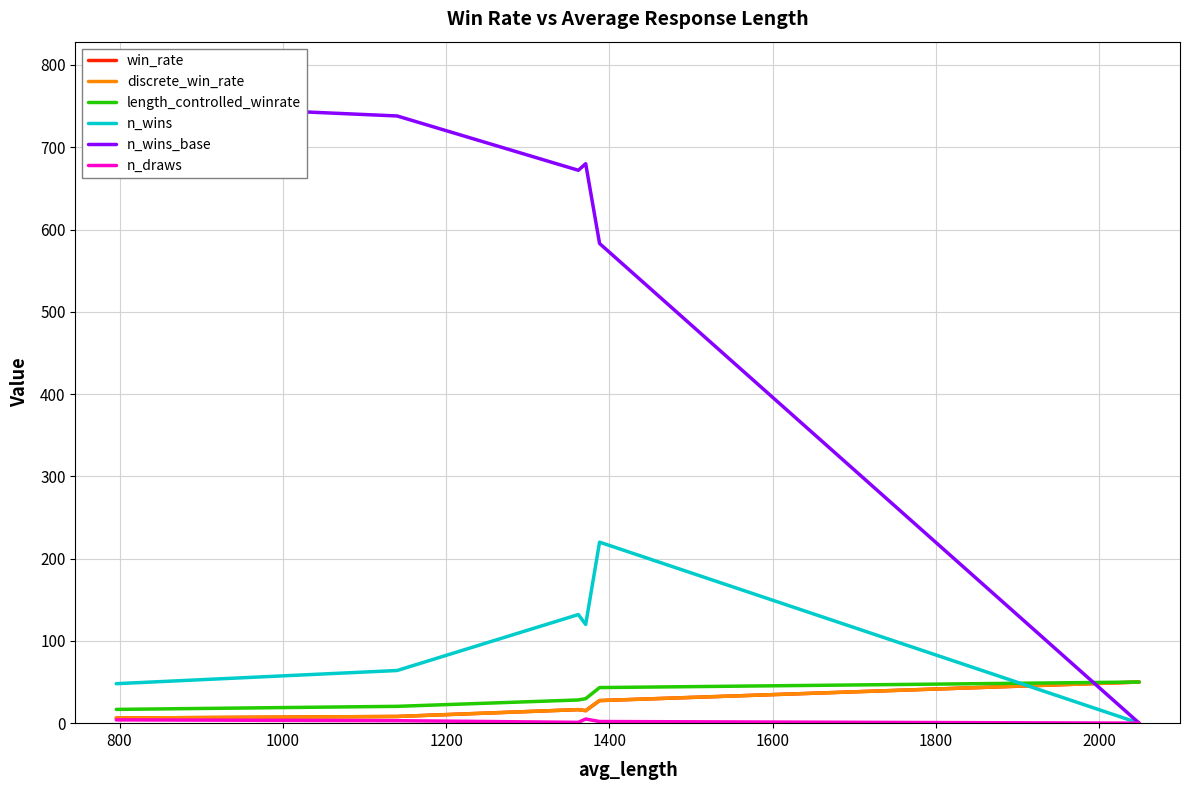

What is the difference between the maximum and minimum values in the discrete_win_rate series?

43.8